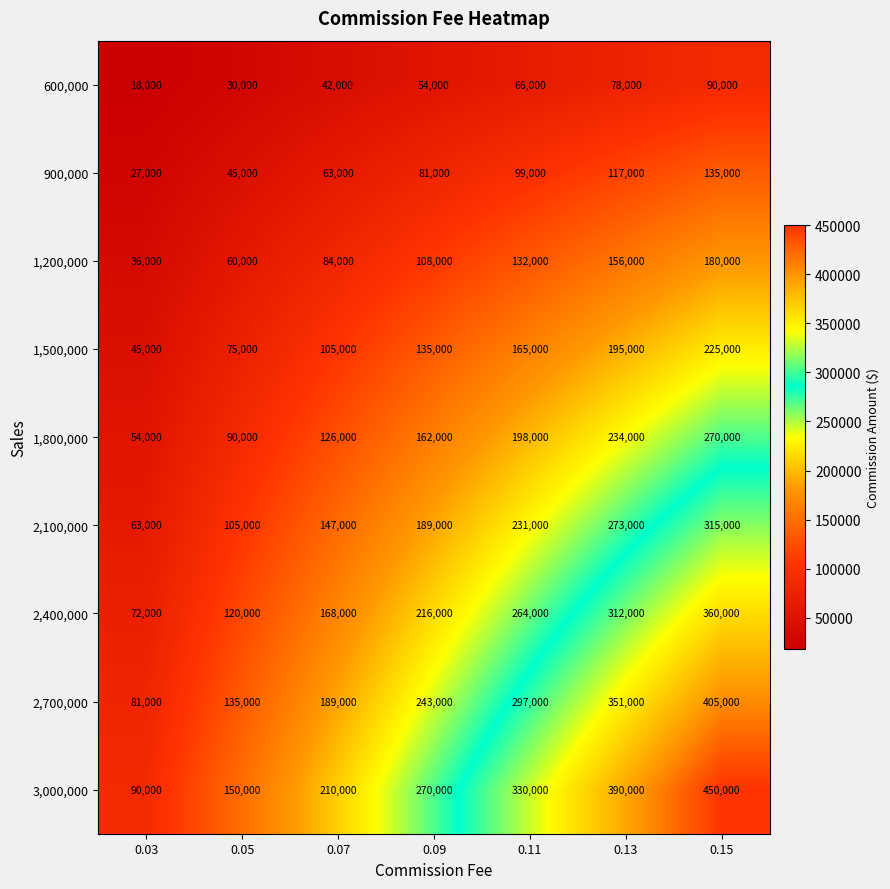

Count the 1,200,000 values in the range 60000 to 156000.

5